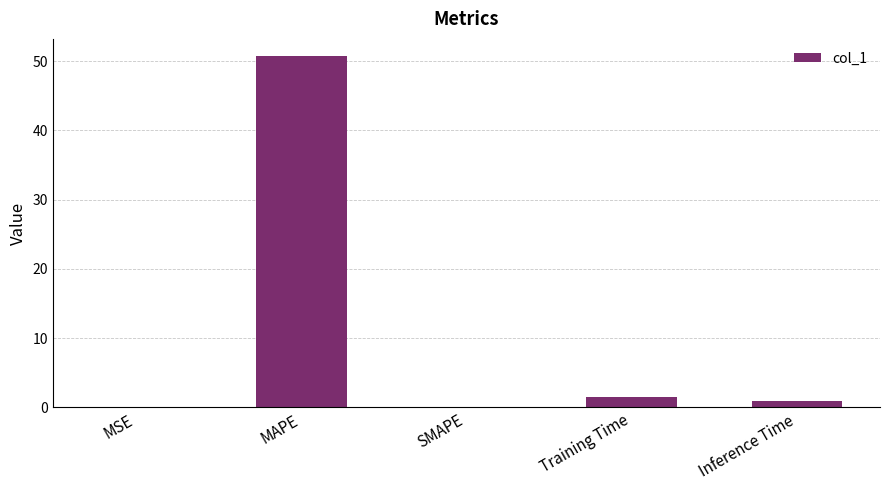

Which has a higher value, SMAPE or MAPE?

MAPE